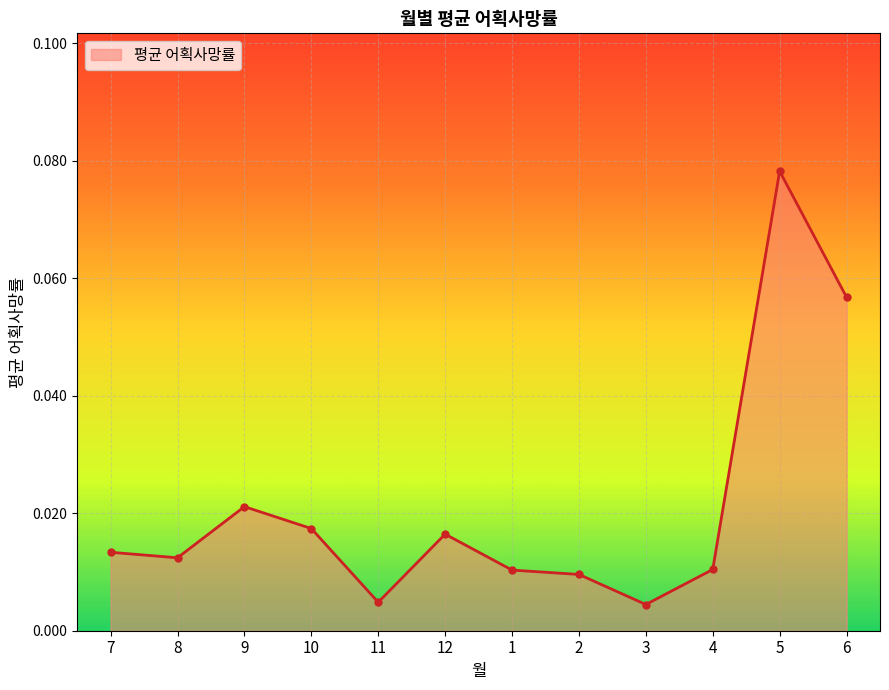

Which has a higher value, 8 or 1?

8